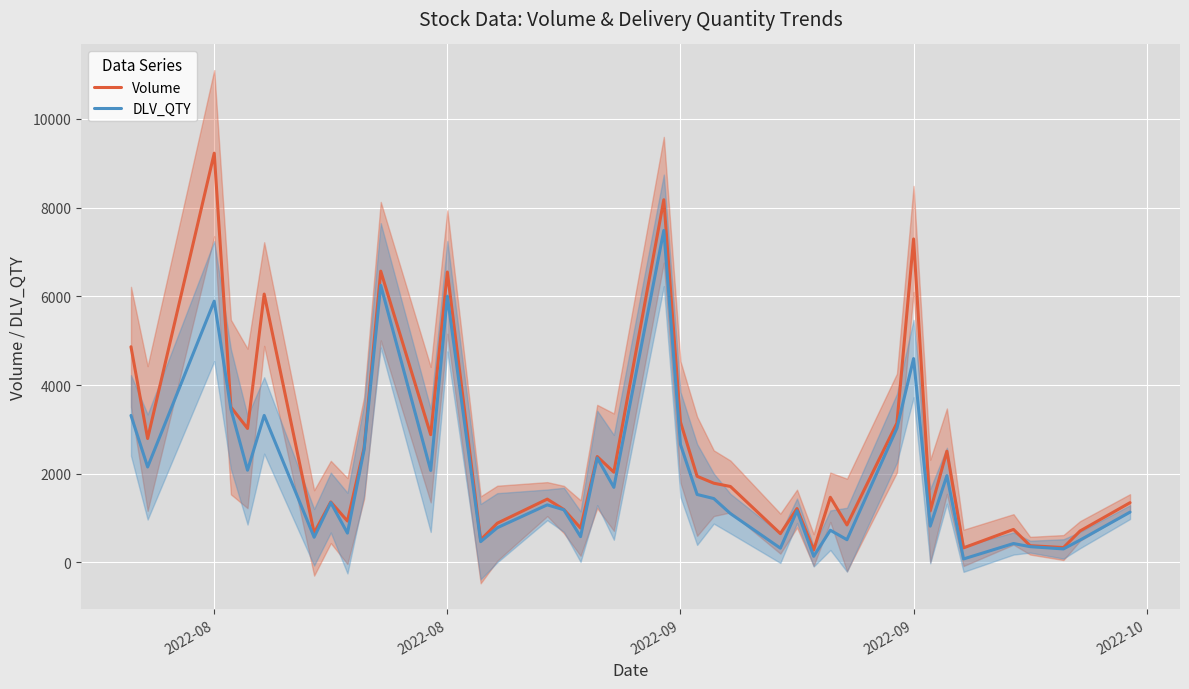

The value of DLV_QTY at 2022-10 is 743. True or false?

False